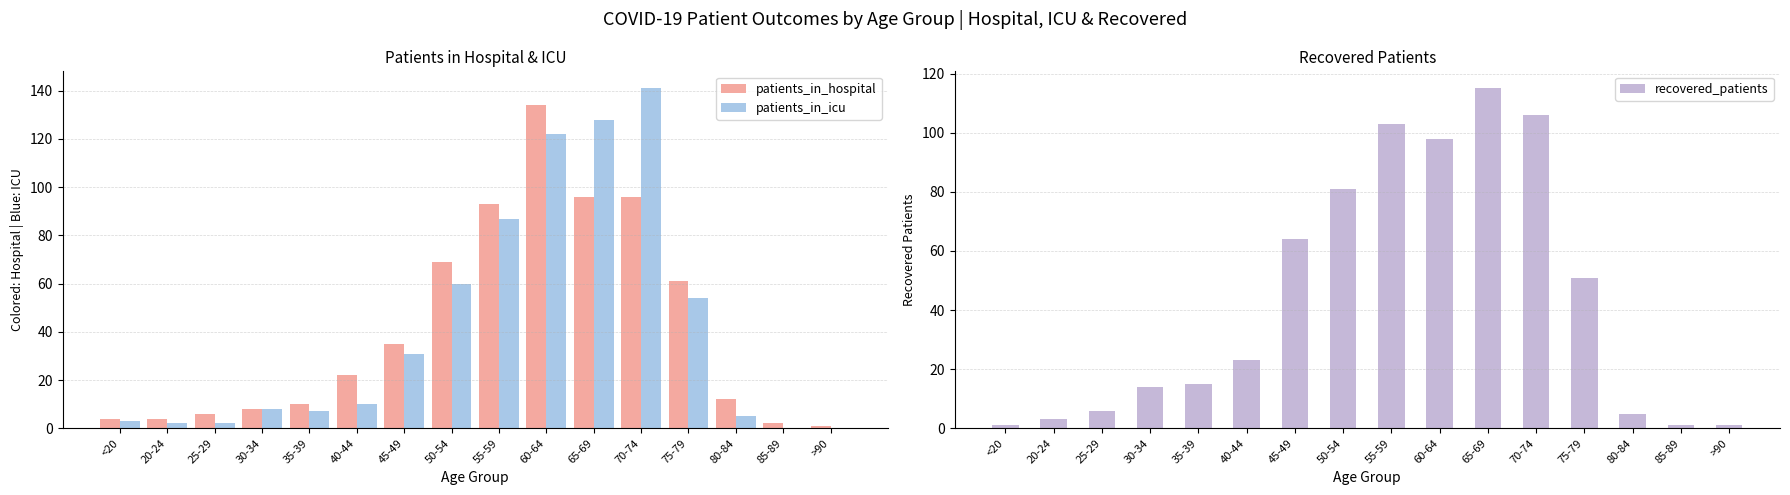

What is the sum of the recovered_patients values at 35-39 and <20?

16